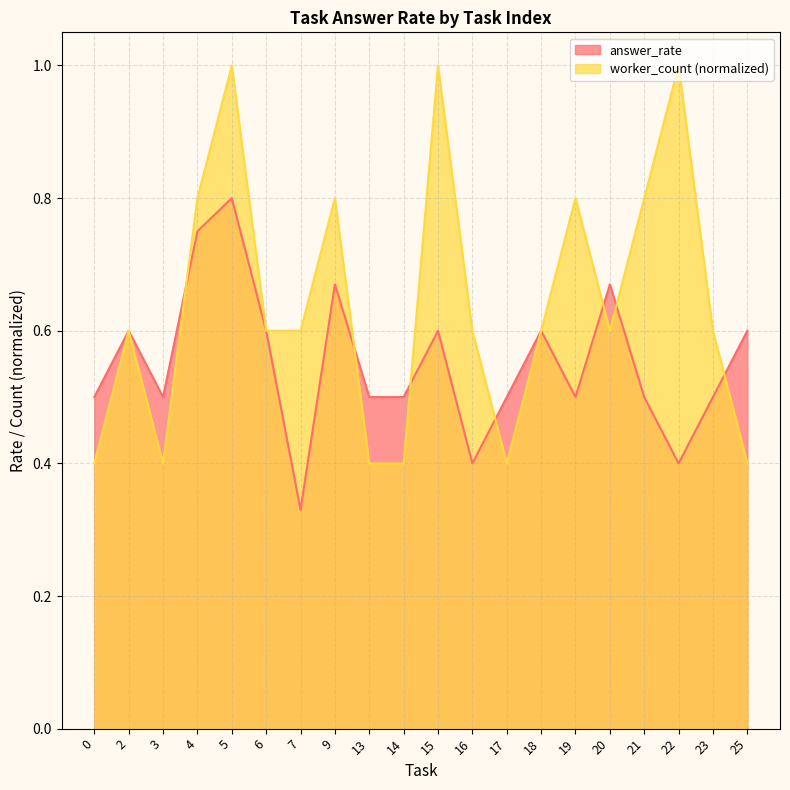

How many lines are shown in the chart?

2